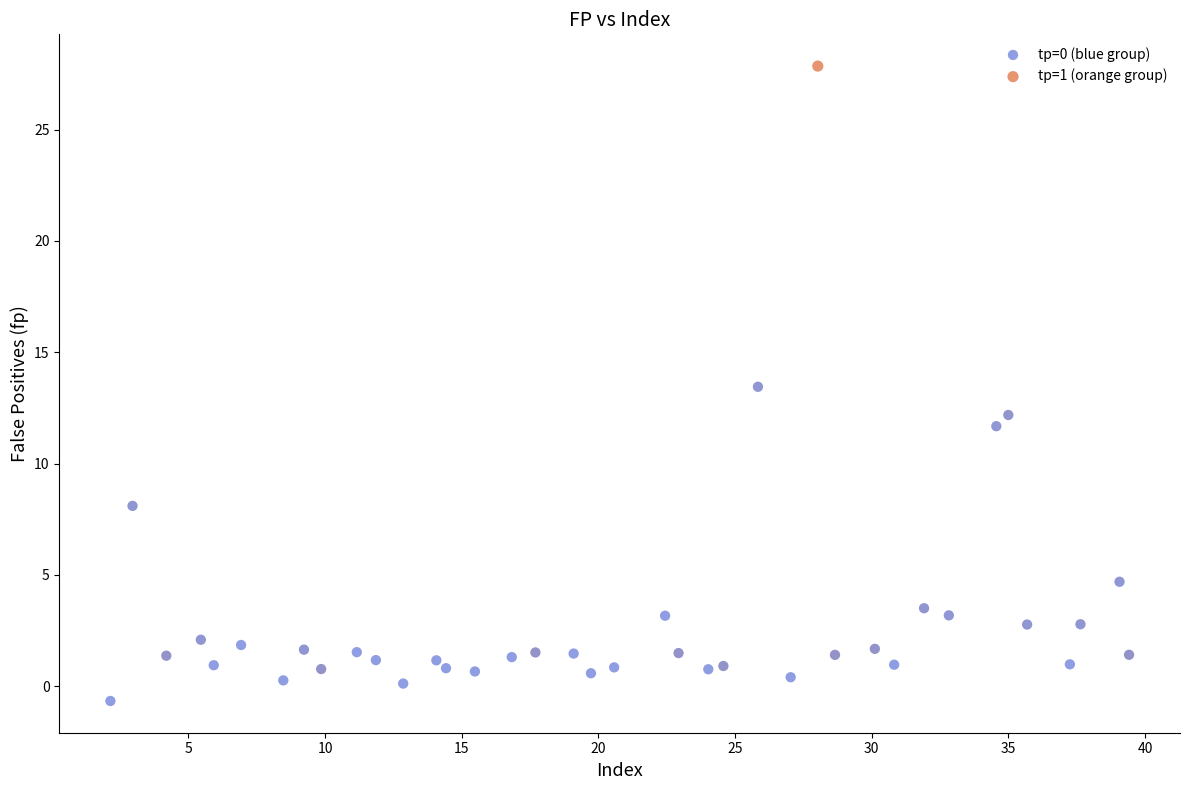

What are all the series names shown in the legend?

tp=0 (blue group), tp=1 (orange group)